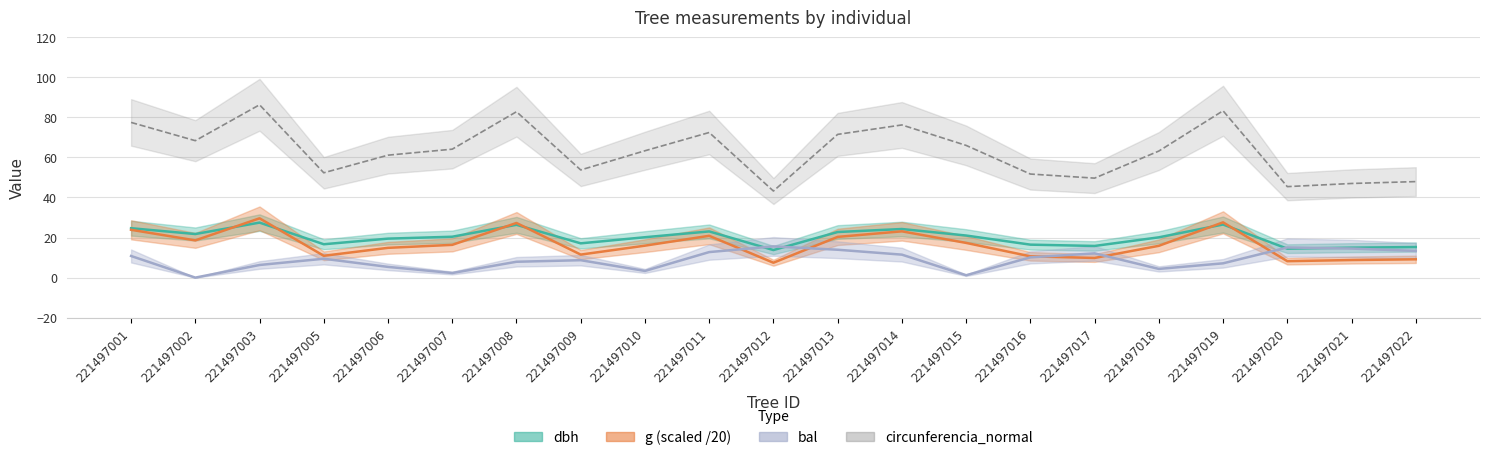

What is the spread (max minus min) of values at 221497018?

58.8